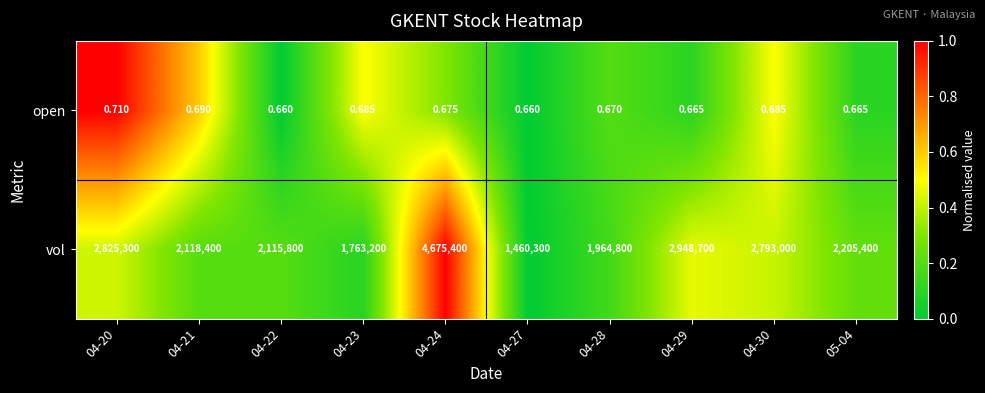

Which series has the largest total across all categories?

vol